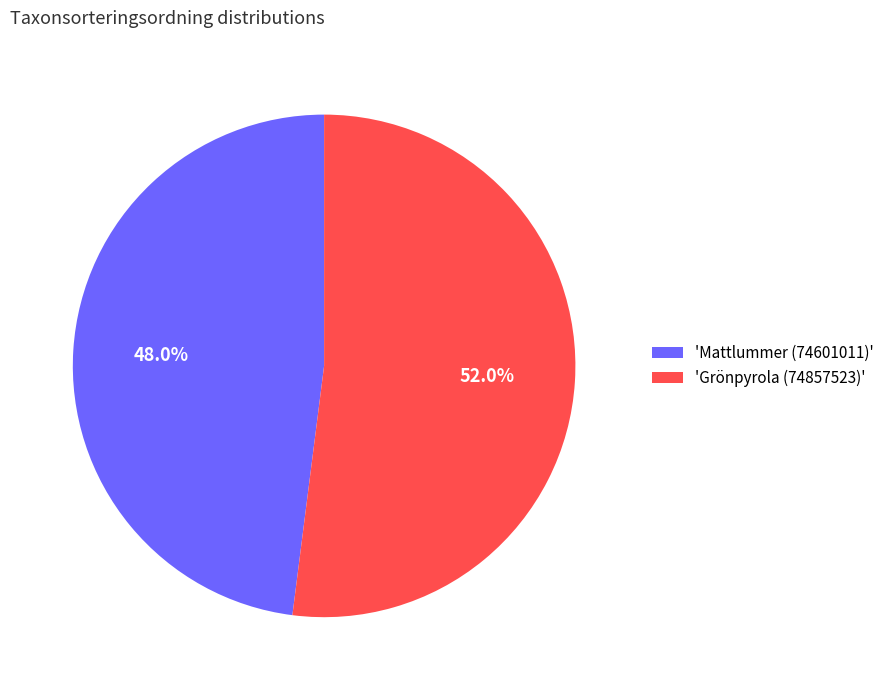

Rank the categories by value from lowest to highest.

'Mattlummer (74601011)', 'Grönpyrola (74857523)'